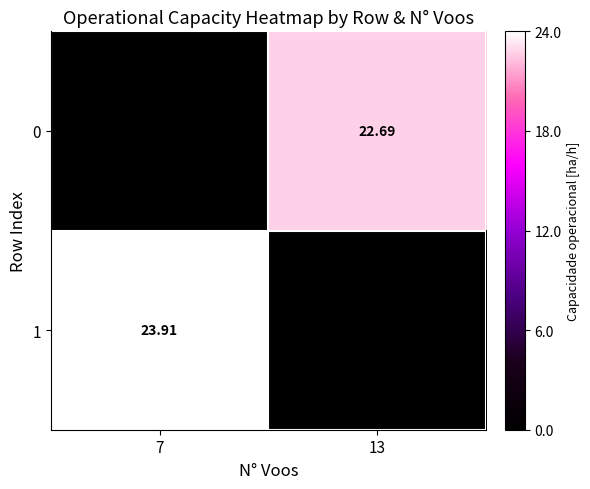

What is the greatest value displayed?

23.9